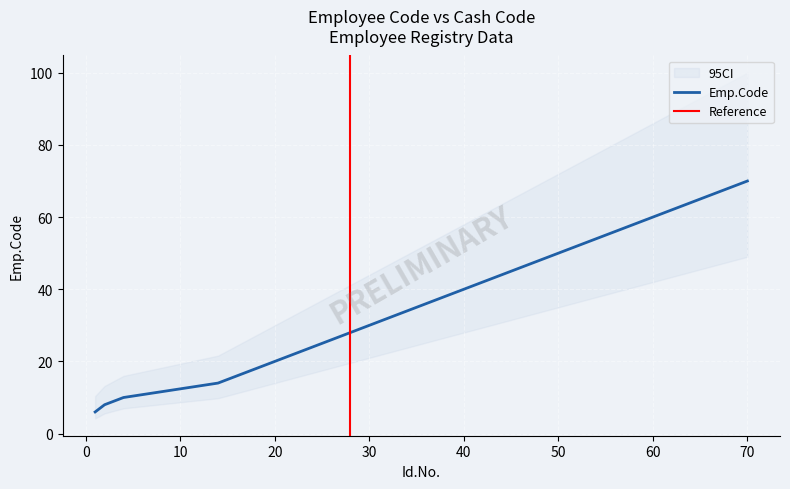

Rank the categories by value from lowest to highest.

1, 2, 3, 4, 14, 21, 23, 24, 25, 27, 28, 29, 30, 31, 41, 43, 46, 66, 68, 70